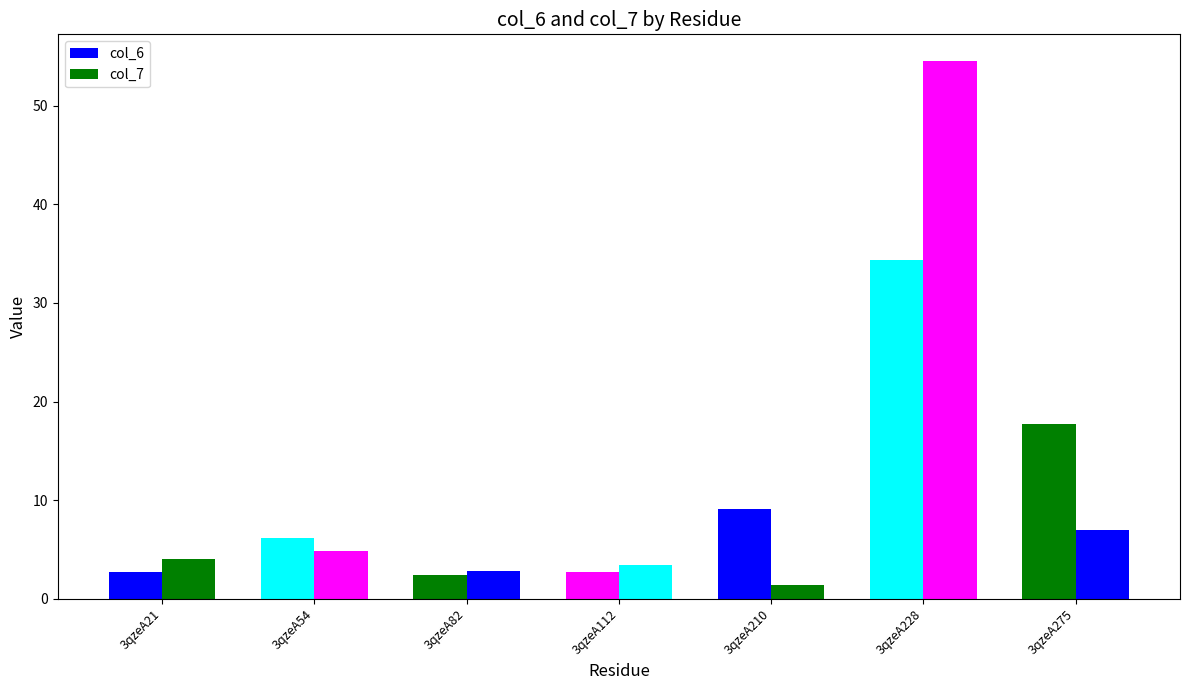

What is the minimum value shown in the chart?

1.4